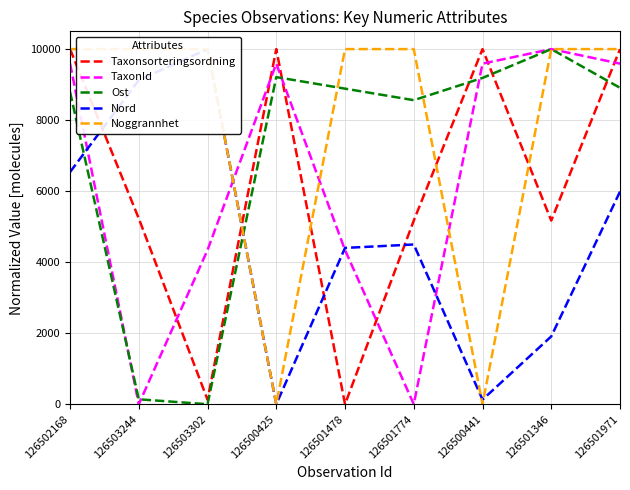

Is the value of Nord at 126503244 greater than the value of TaxonId at 126501971?

No